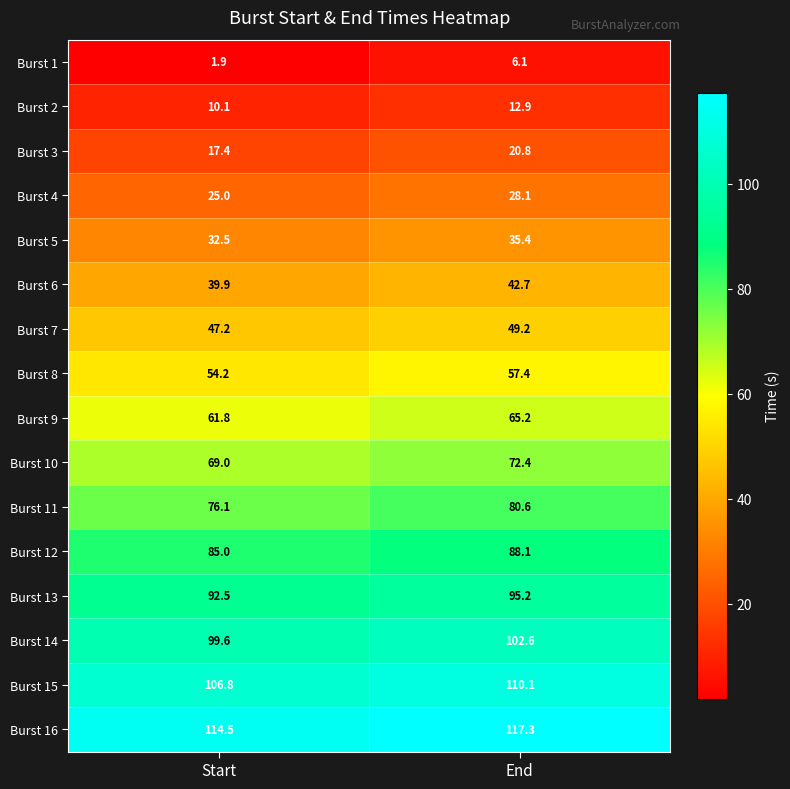

Where does the Burst 7 series first go above 49?

End